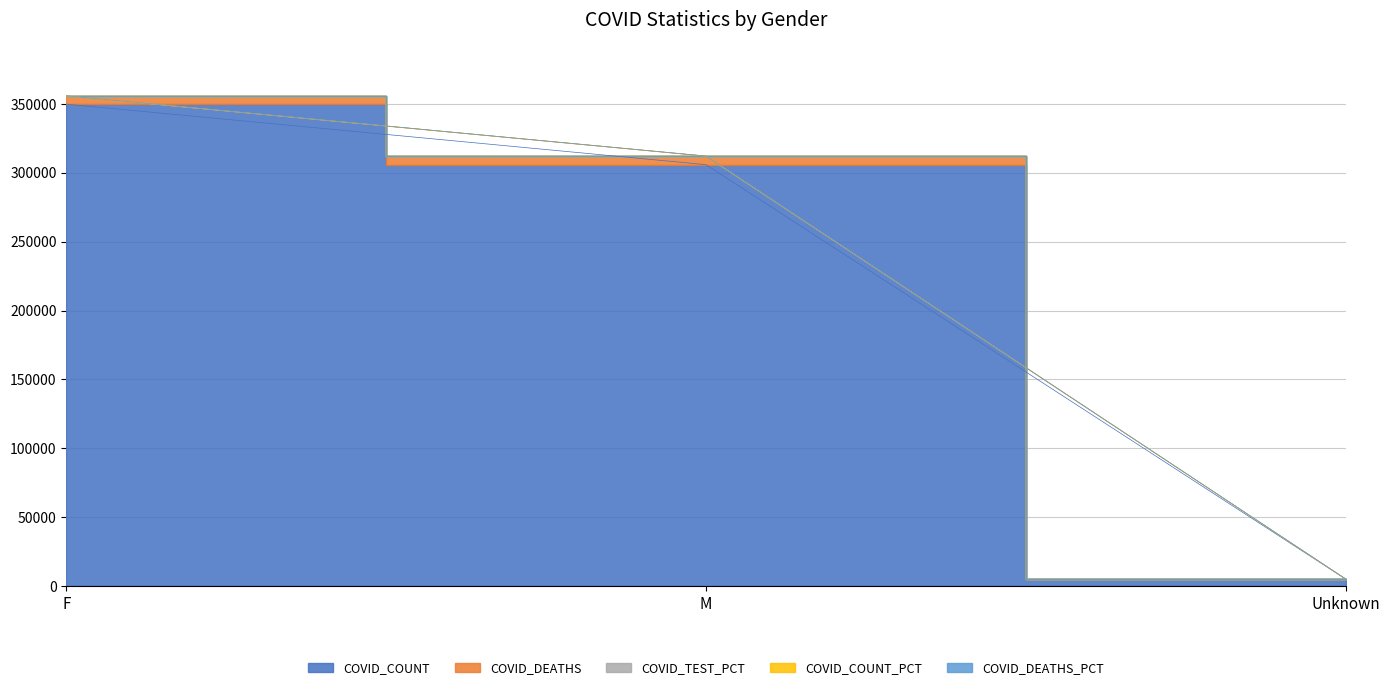

At how many categories does at least one series exceed 157291?

2